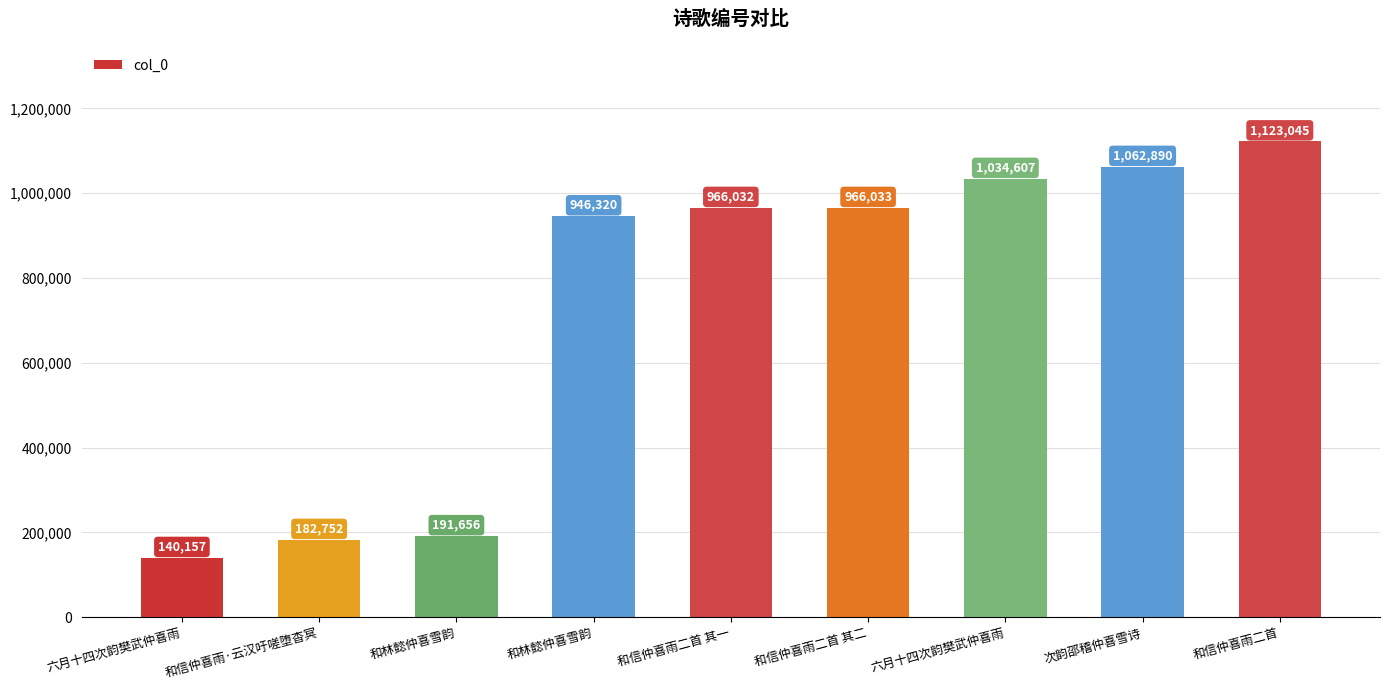

How many series are shown in this chart?

1